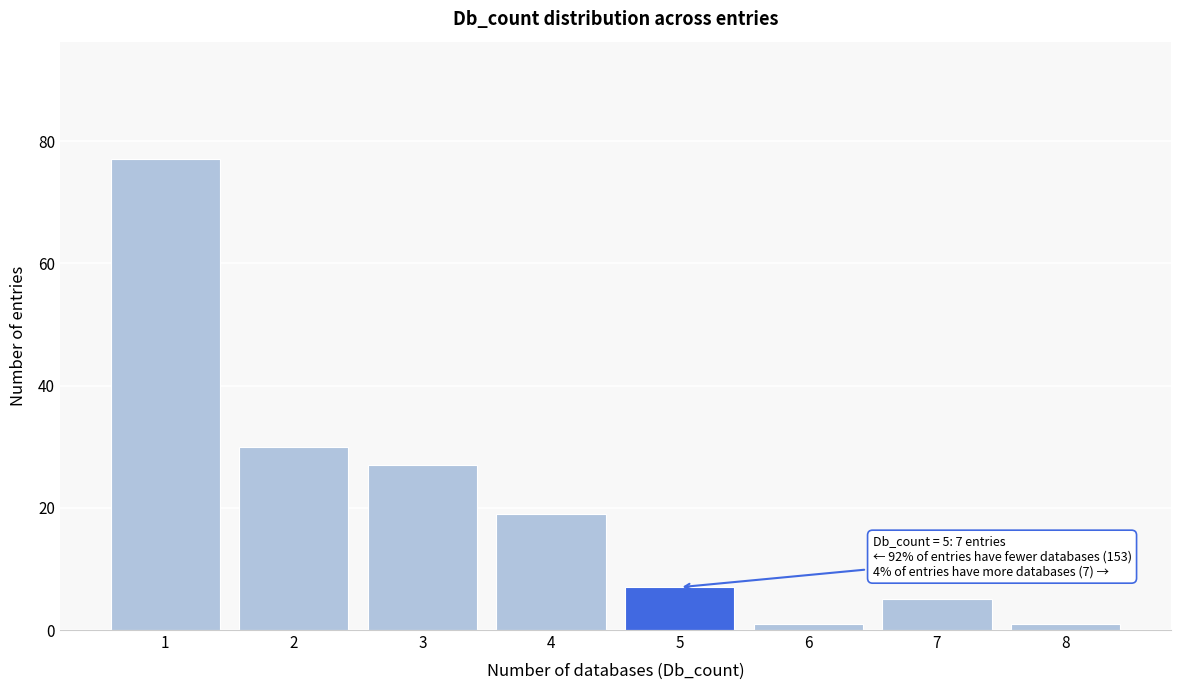

Reading left to right, what are all the values shown in this chart?

1=77	2=30	3=27	4=19	5=7	6=1	7=5	8=1